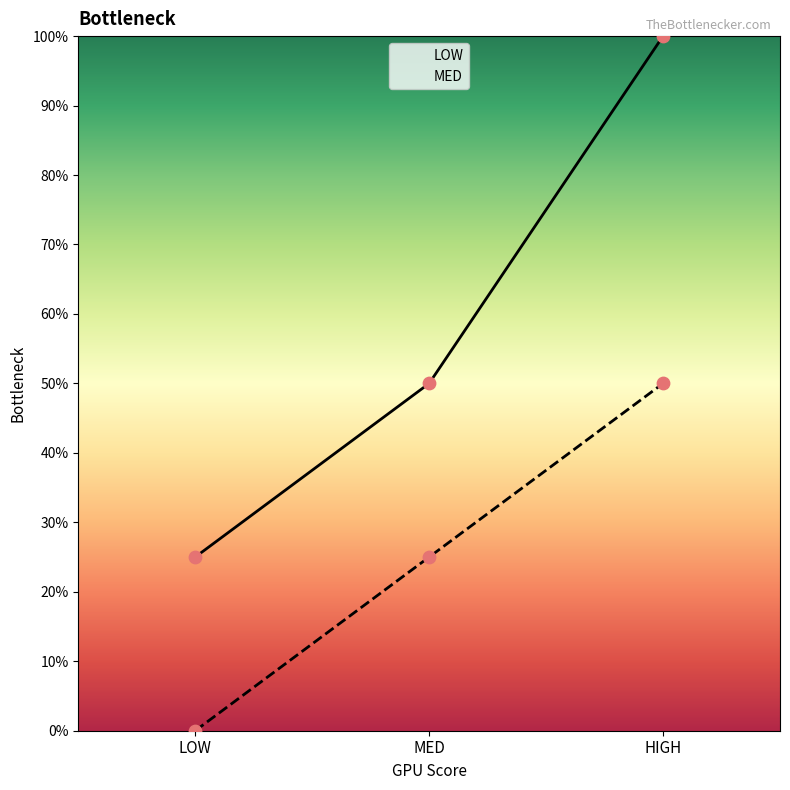

Which series reaches the minimum Y coordinate?

MED